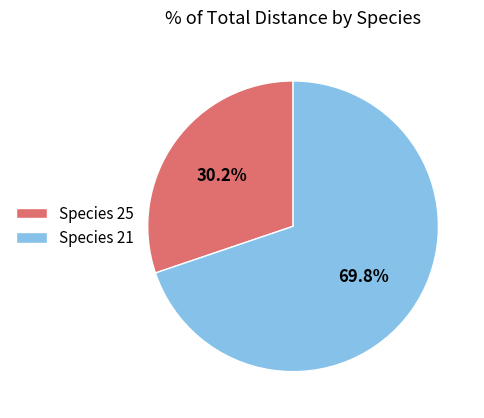

How many slices are in this pie chart?

2